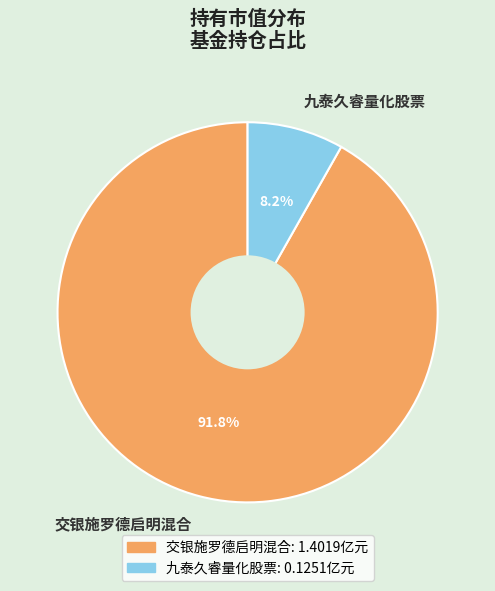

Count the number of slices in the pie.

2